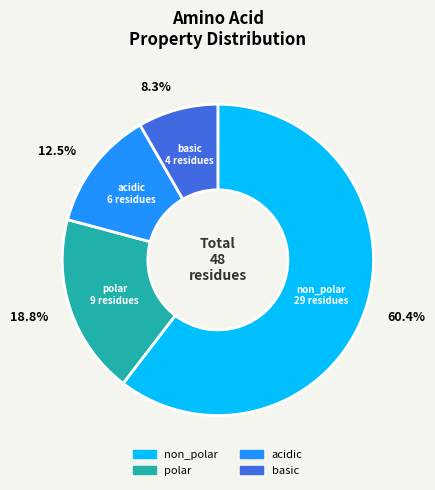

To the nearest percent, what is the average slice percentage?

25%